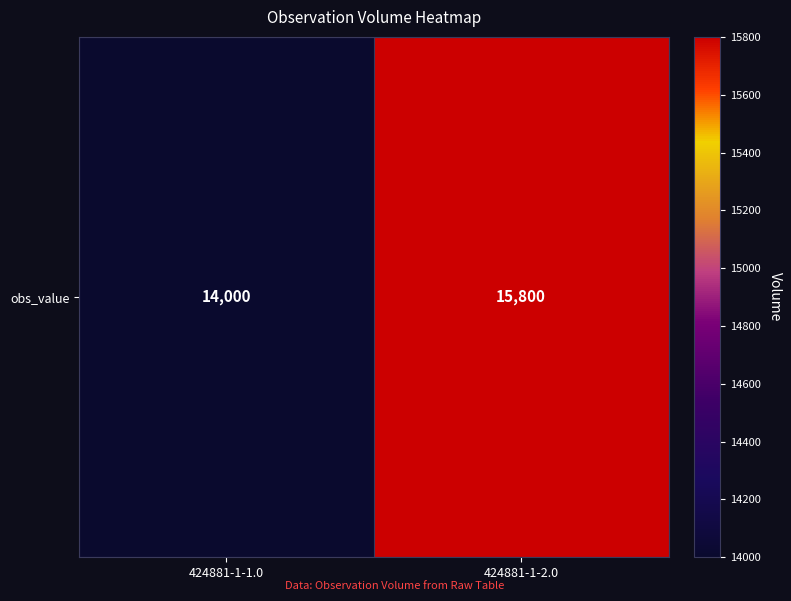

List the labels in order of value, largest first.

424881-1-2.0, 424881-1-1.0